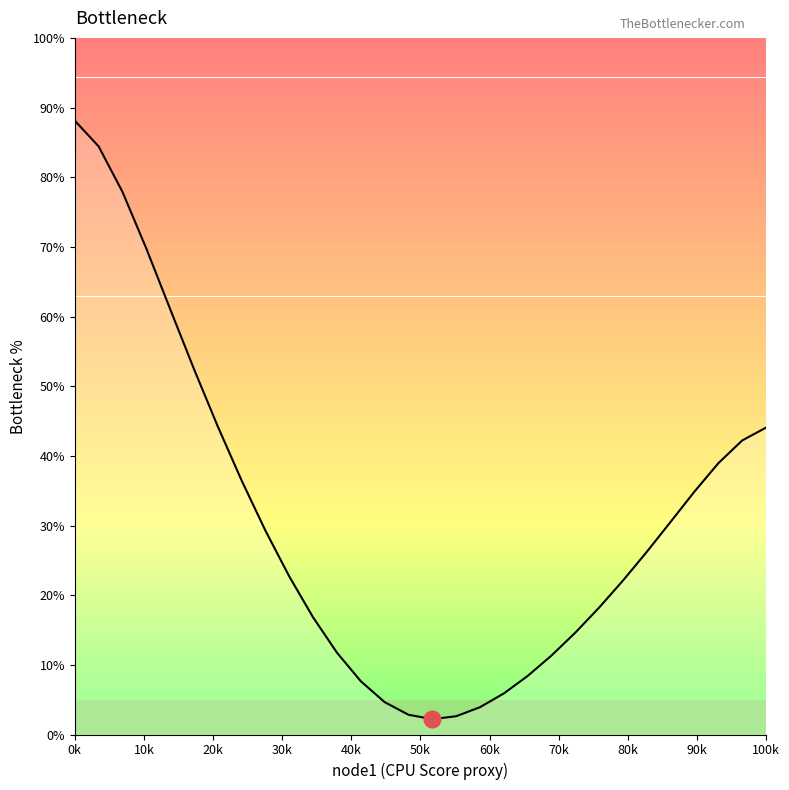

What is the average value?

30.5